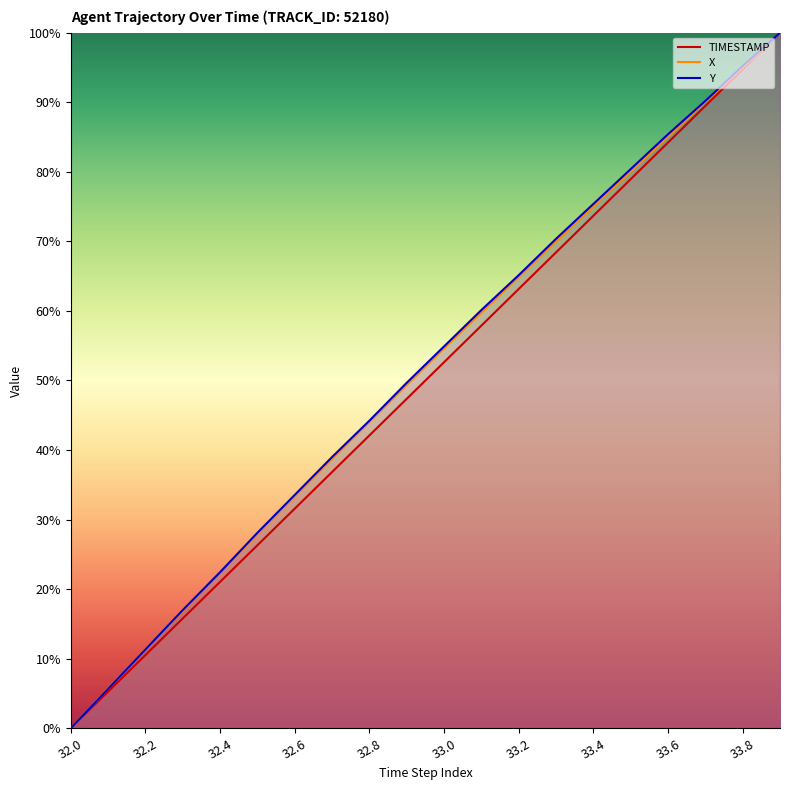

Is the value of TIMESTAMP at 32.7 greater than the value of X at 33.2?

No